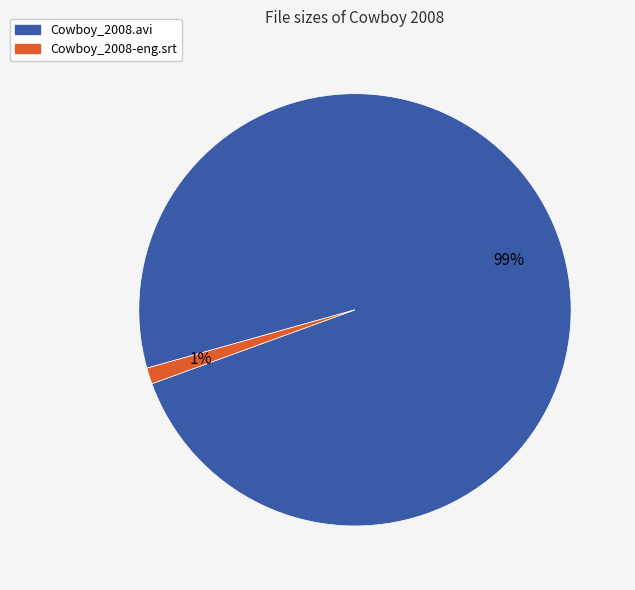

To the nearest percent, what percentage of the pie is Cowboy_2008-eng.srt?

1%